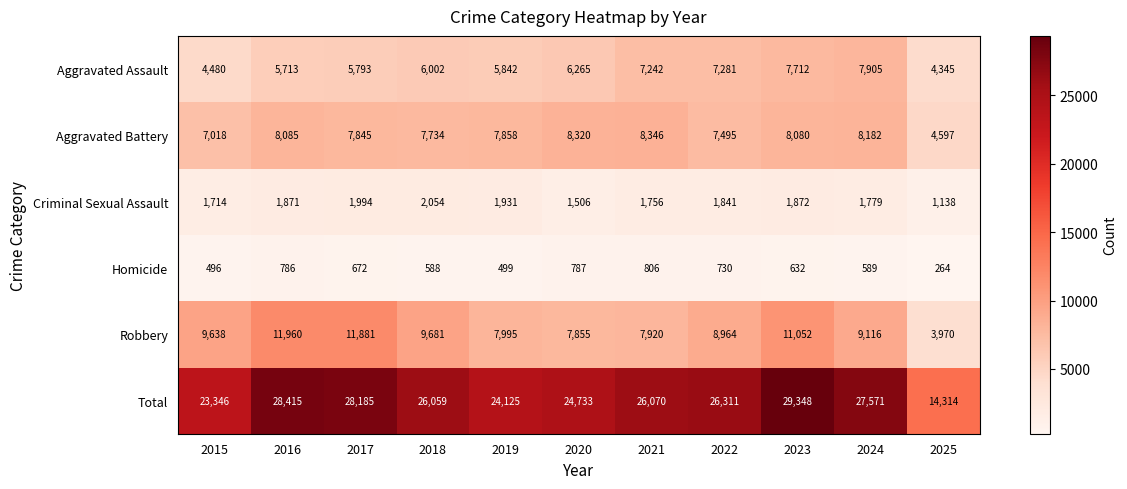

What is the minimum value shown in the chart?

264